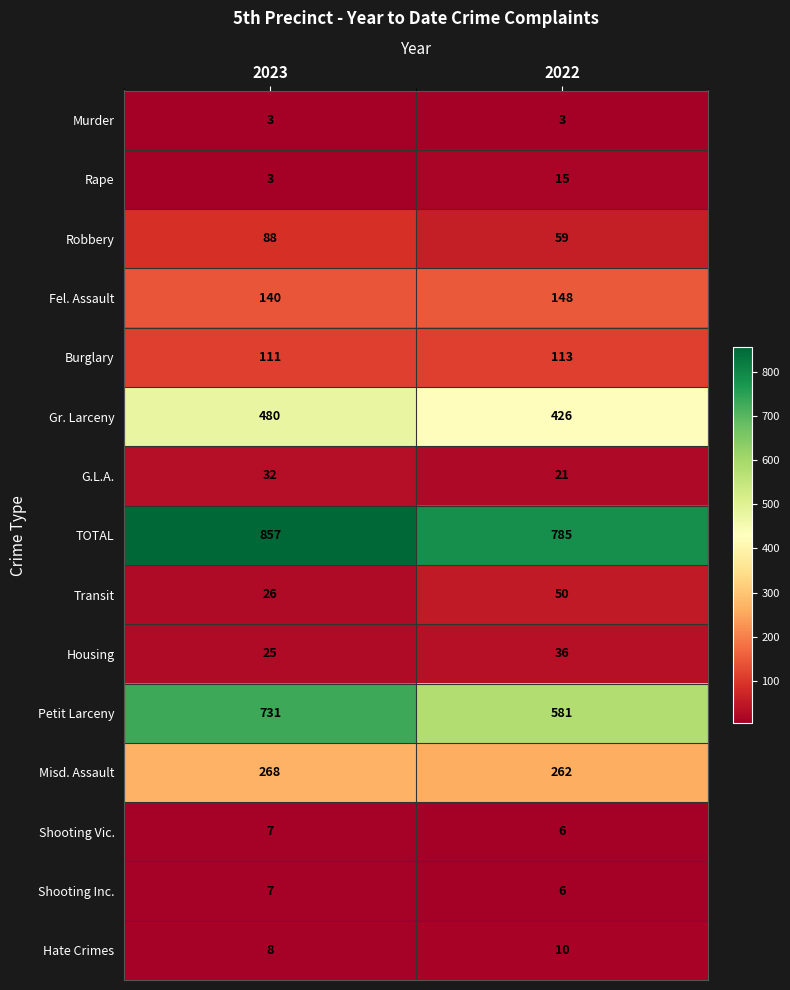

Reading left to right, transcribe all the data shown in this chart.

Murder: 3	3
Rape: 3	15
Robbery: 88	59
Fel. Assault: 140	148
Burglary: 111	113
Gr. Larceny: 480	426
G.L.A.: 32	21
TOTAL: 857	785
Transit: 26	50
Housing: 25	36
Petit Larceny: 731	581
Misd. Assault: 268	262
Shooting Vic.: 7	6
Shooting Inc.: 7	6
Hate Crimes: 8	10